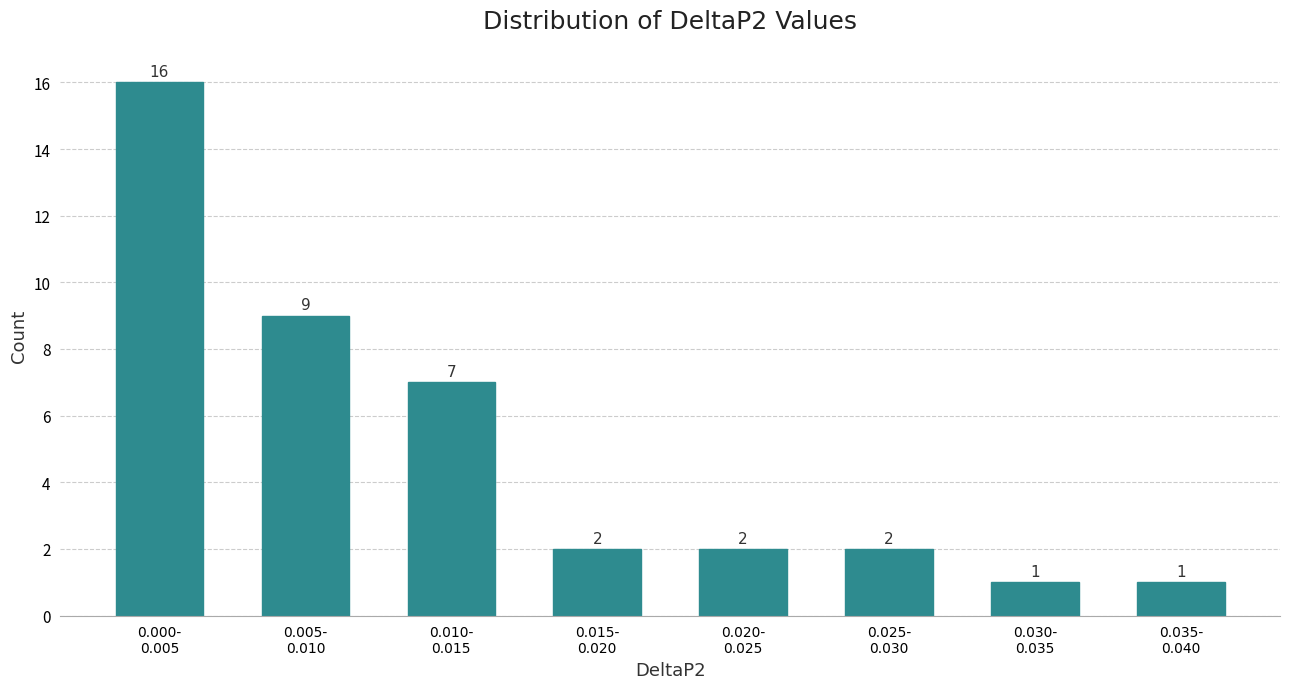

Reading right to left, transcribe all the data shown in this chart.

1	1	2	2	2	7	9	16